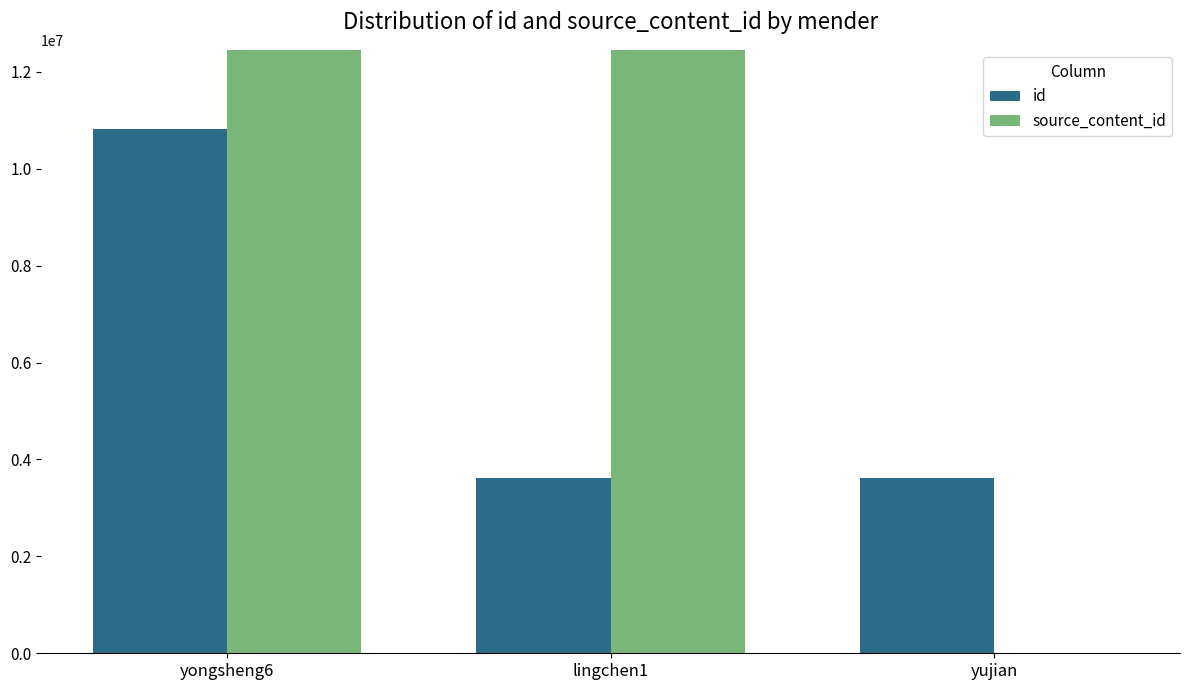

The value of source_content_id at yujian is 20493107655431. True or false?

False